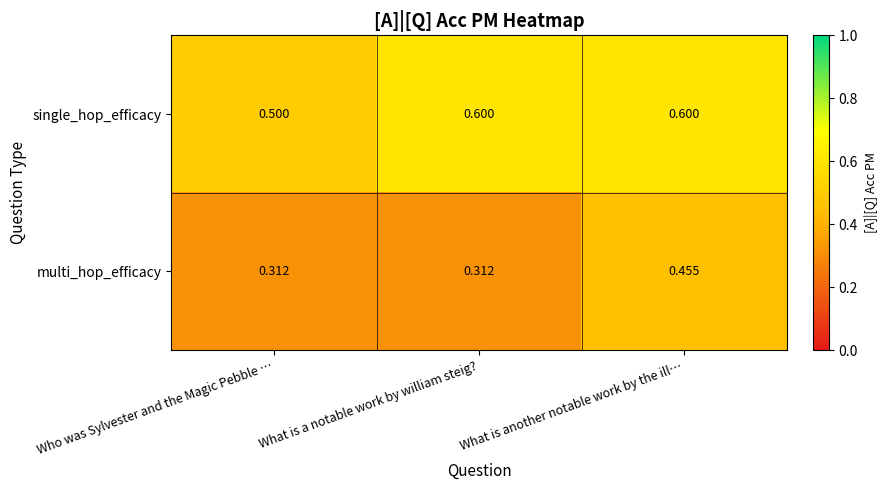

Rank the series at What is another notable work by the ill… from highest to lowest value.

single_hop_efficacy, multi_hop_efficacy